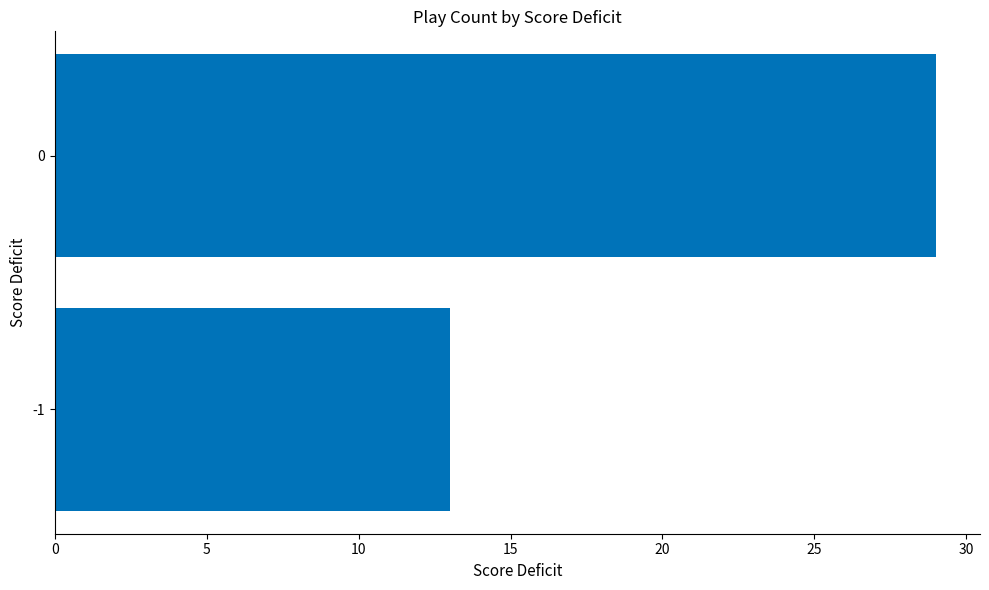

What is the ratio of the value at -1 to the value at 0?

0.4